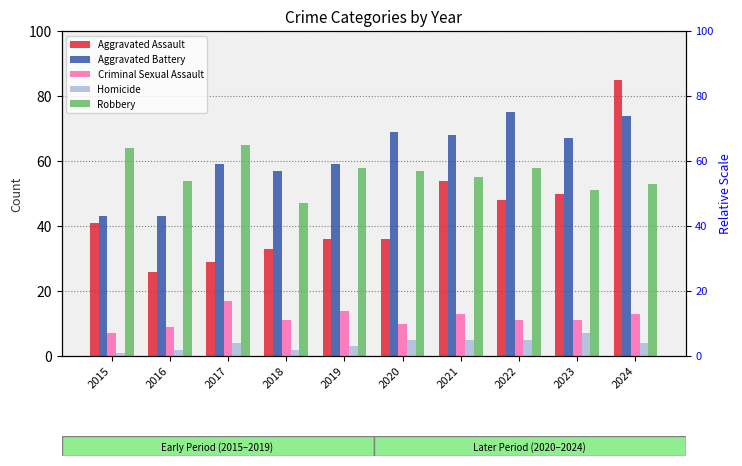

What is the sum of all Robbery values?

562